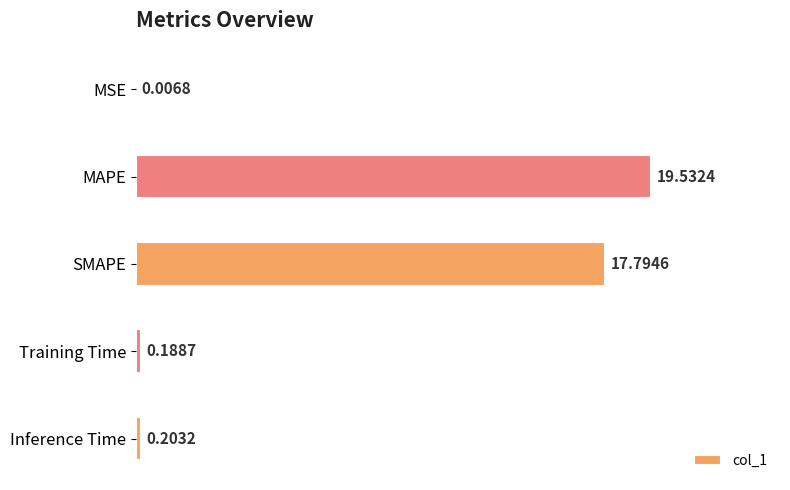

How many categories are shown in the chart?

5